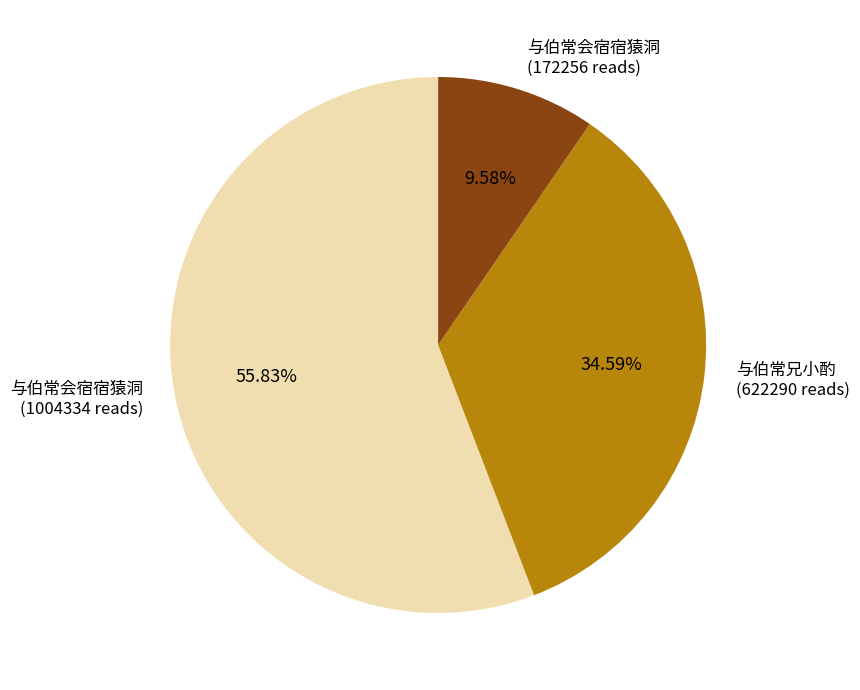

Is there a majority slice in this chart?

Yes